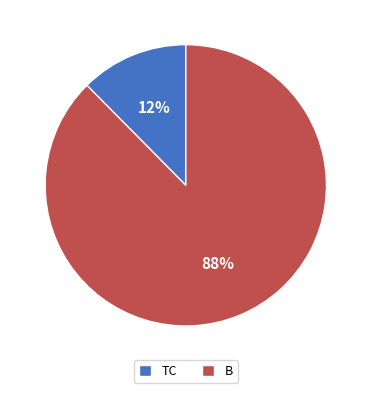

To the nearest percent, what is the combined percentage of B and TC?

100%